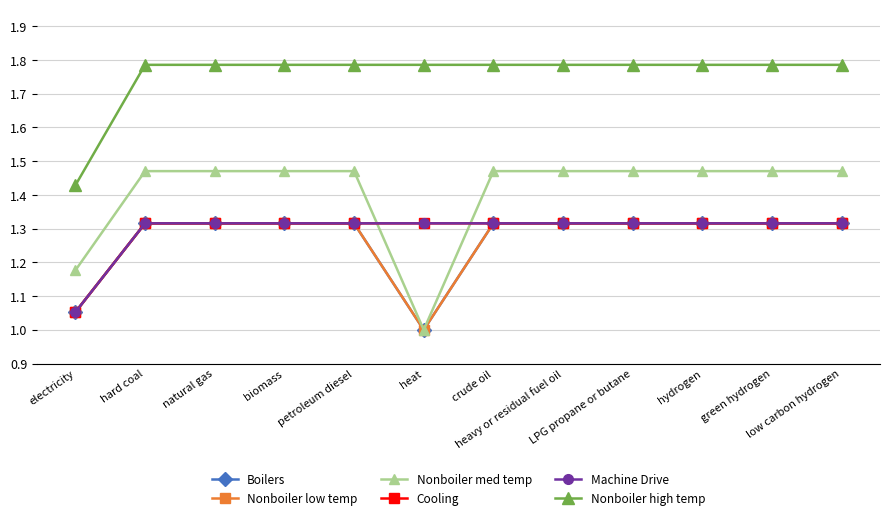

What is the difference between the second highest and second lowest values in the Nonboiler low temp series?

0.3